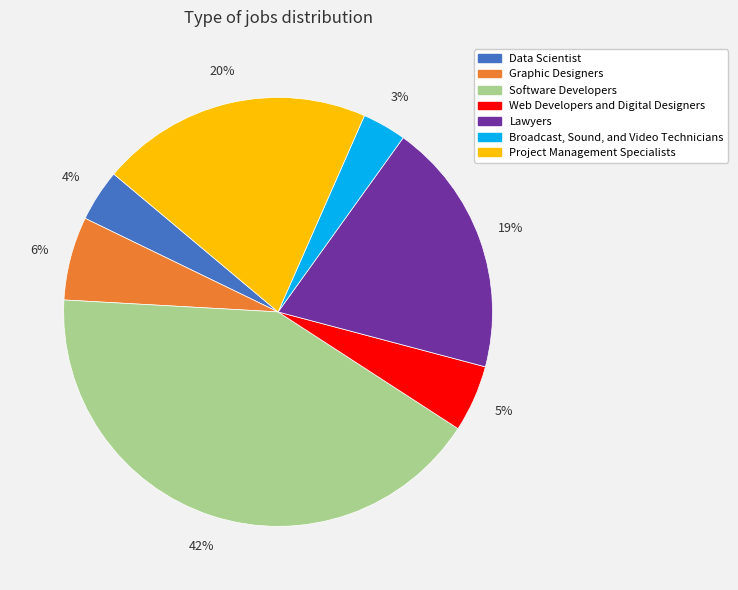

Which has a higher value, Graphic Designers or Lawyers?

Lawyers